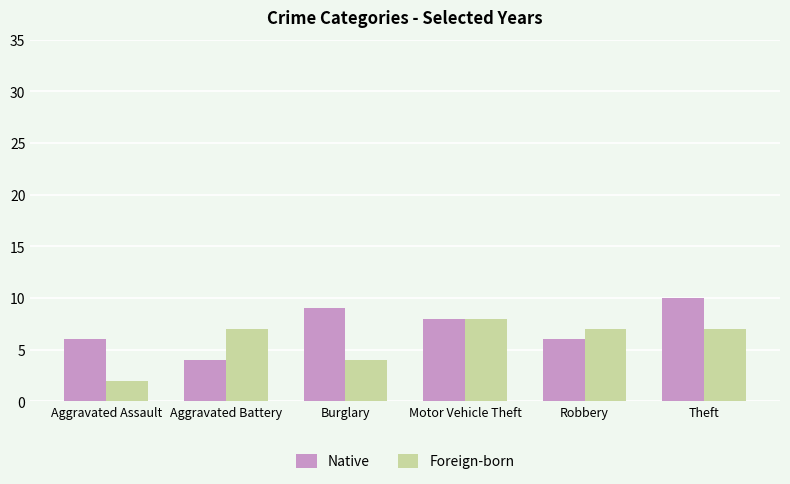

What is the sum of the Native values at Aggravated Battery and Aggravated Assault?

10